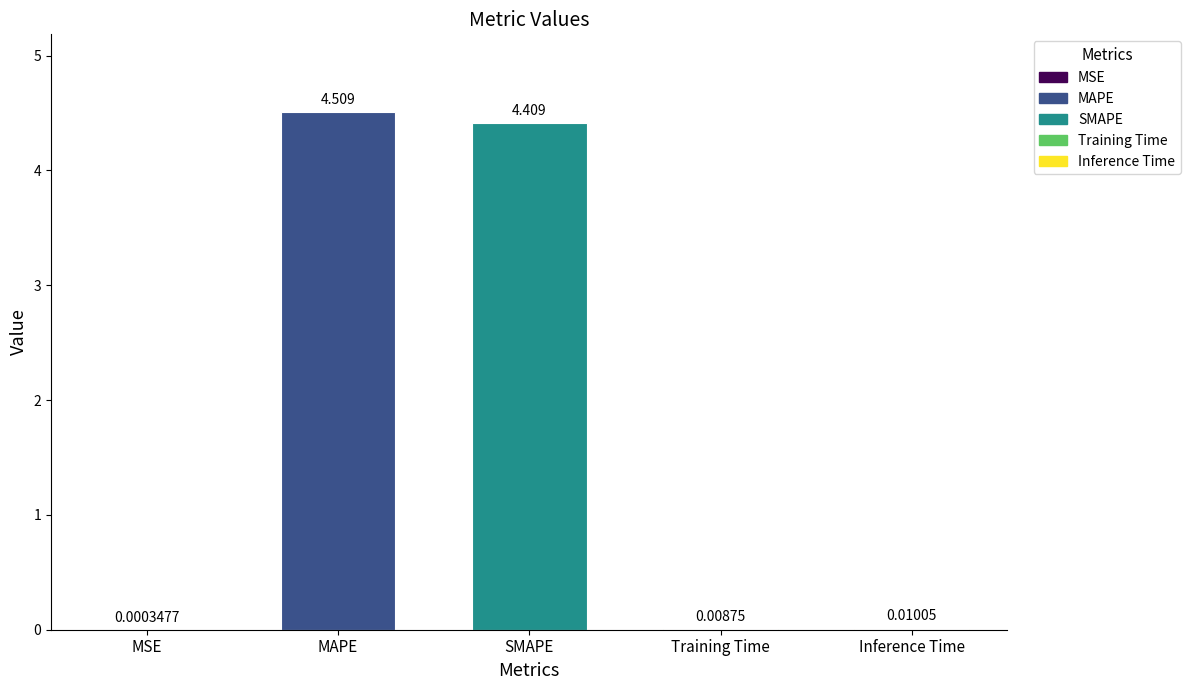

Between SMAPE and Inference Time, which is larger?

SMAPE